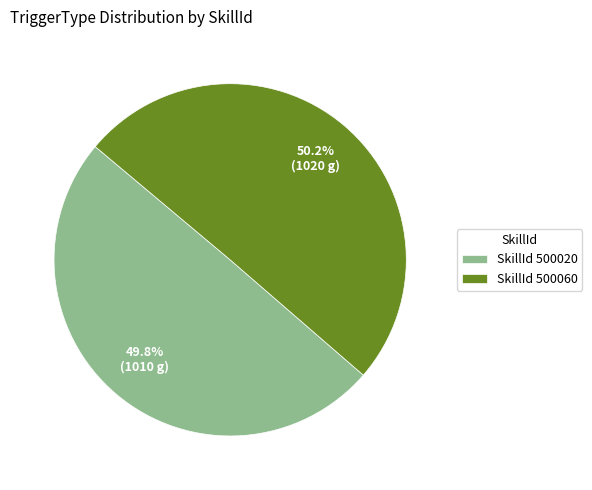

Combined, what portion of the pie is SkillId 500060 and SkillId 500020?

100.0%